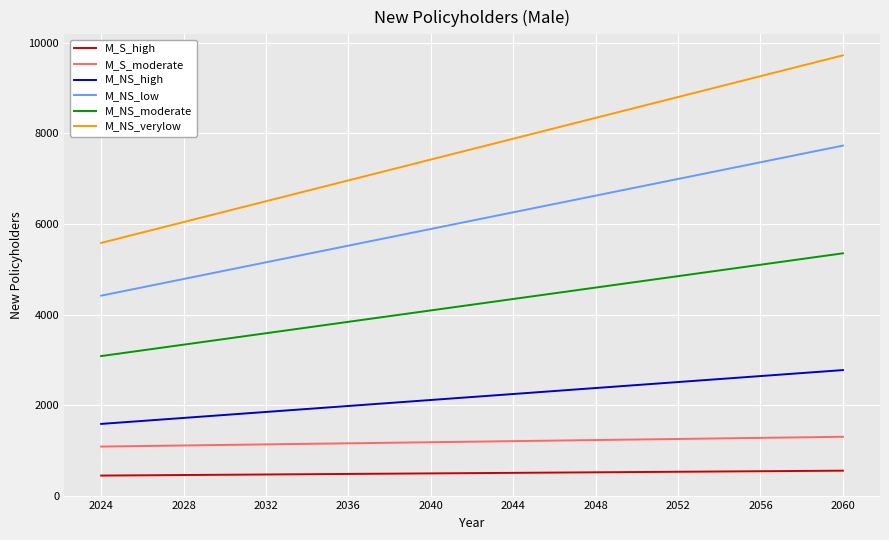

How many lines are shown in the chart?

6